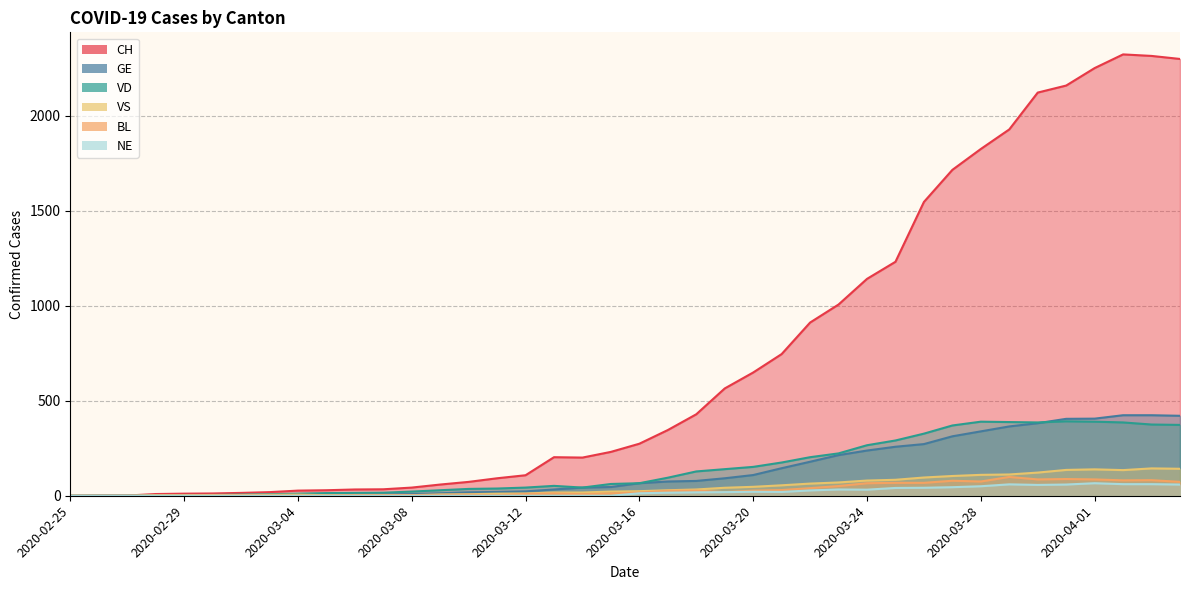

The VS series shows 47 at 2020-03-20. True or false?

True